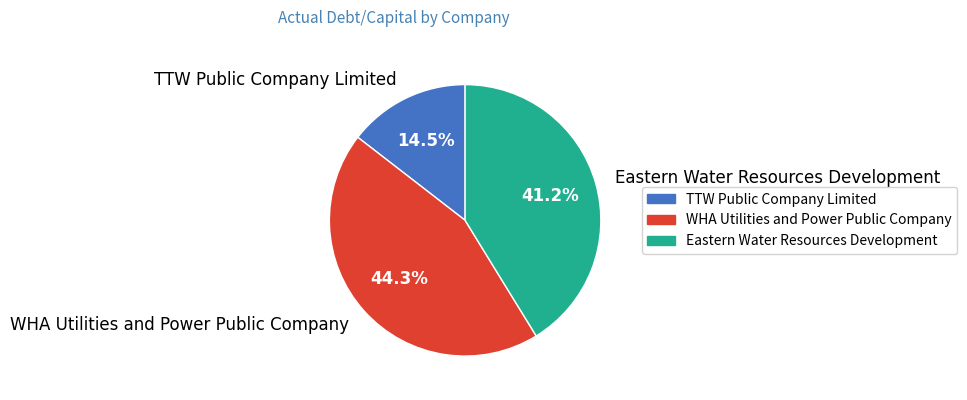

How many slices are in this pie chart?

3